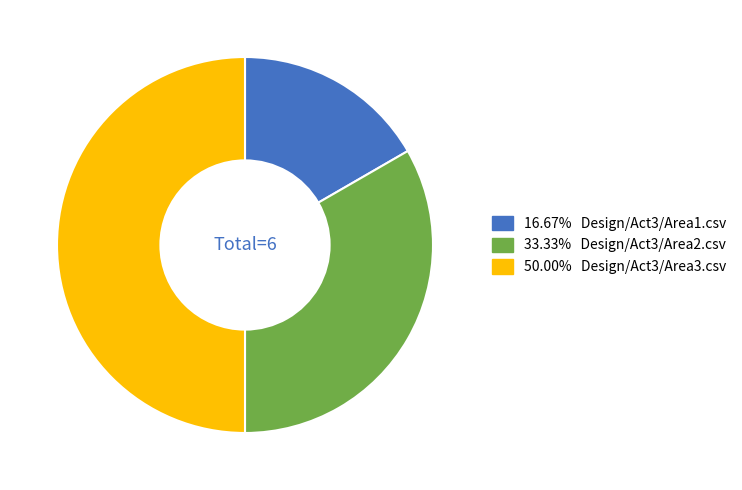

Count the number of slices in the pie.

3